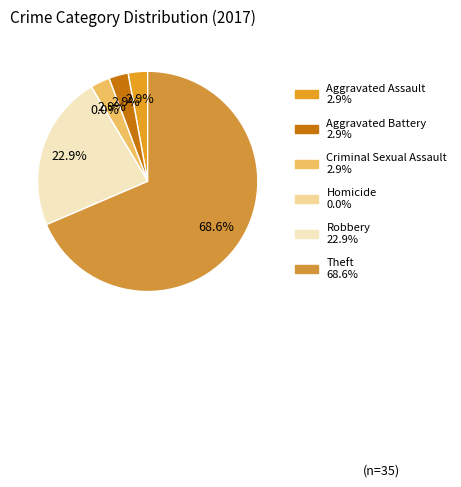

What percentage is the Criminal Sexual Assault slice, to the nearest percent?

3%